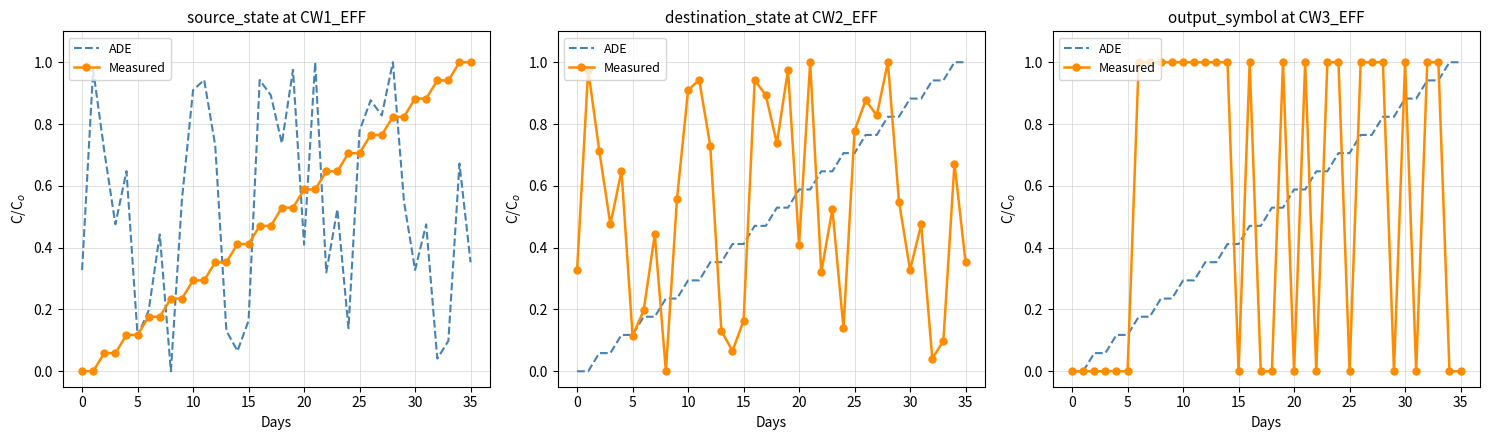

What is the sum of all Measured values?

20.0